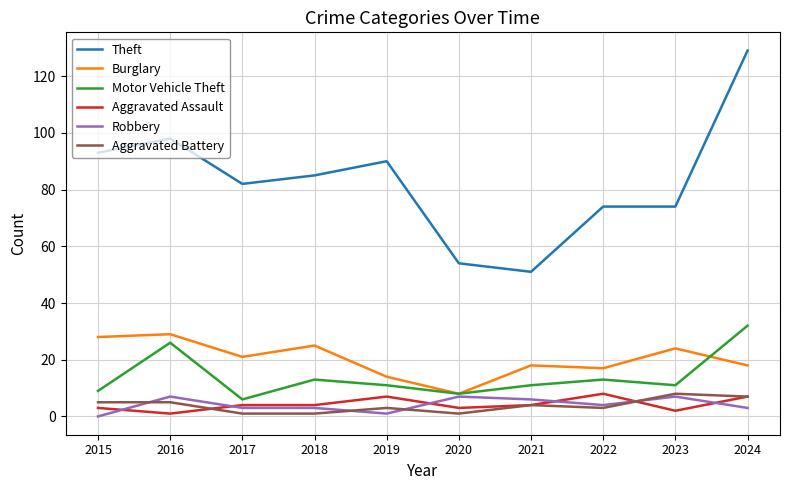

The value of Aggravated Battery at 2018 is 1. True or false?

True